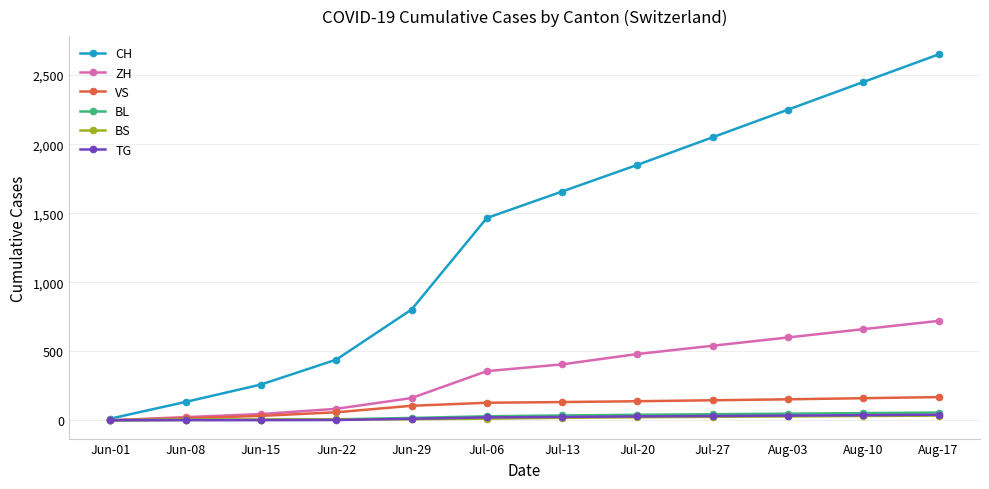

Between Jul-13 and Aug-03, which series saw the biggest shift?

CH